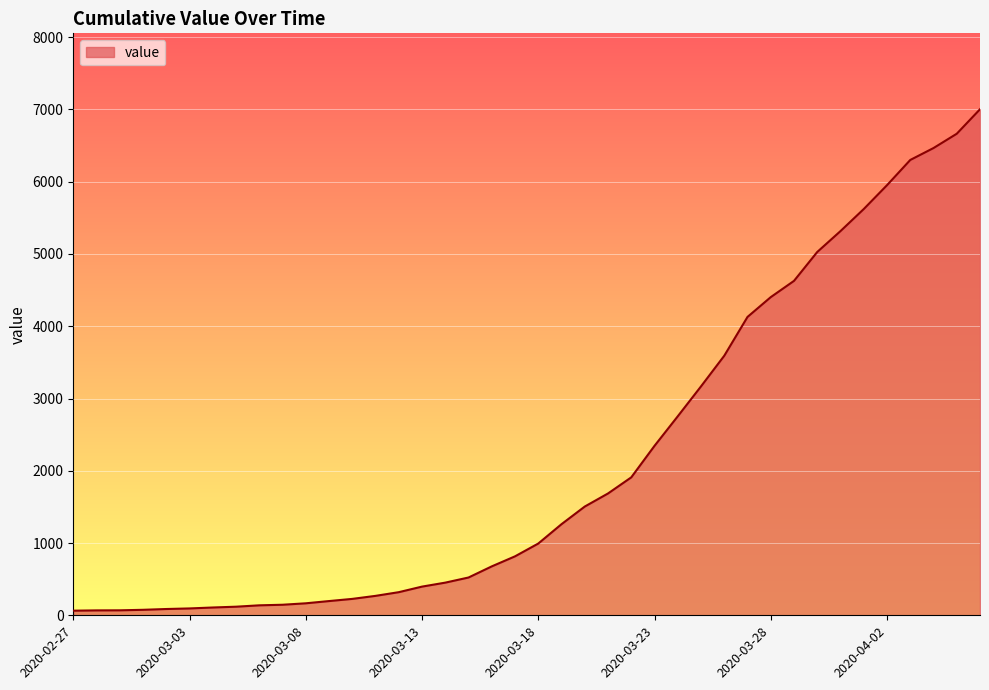

What is the difference between the maximum and minimum values?

6939